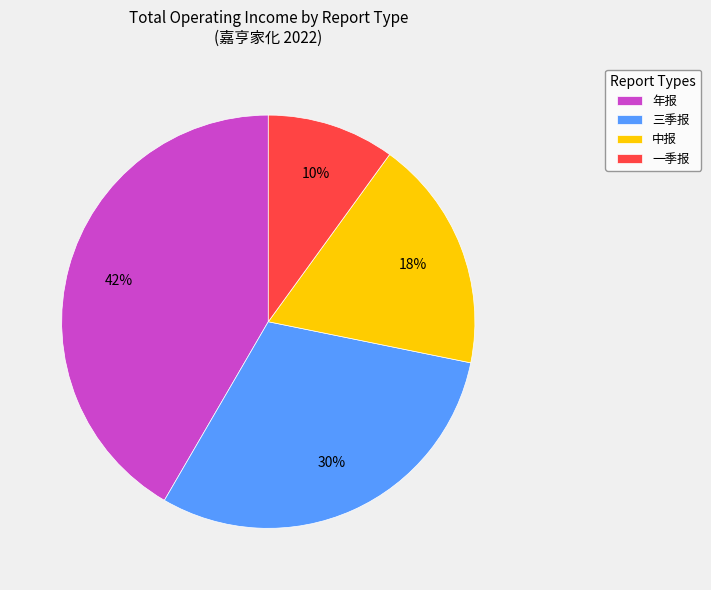

Which category has the smallest portion of the pie?

一季报